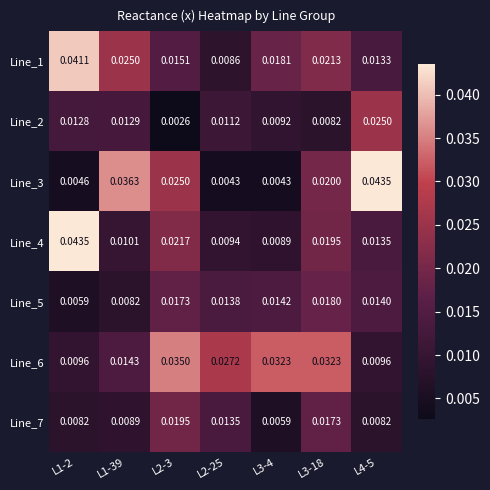

Count the number of categories in the chart.

7